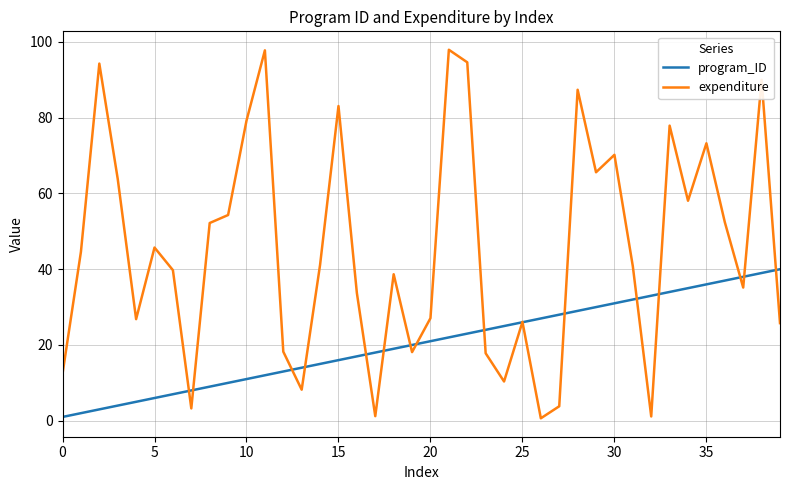

Rank the series by their maximum value, from lowest to highest.

program_ID, expenditure